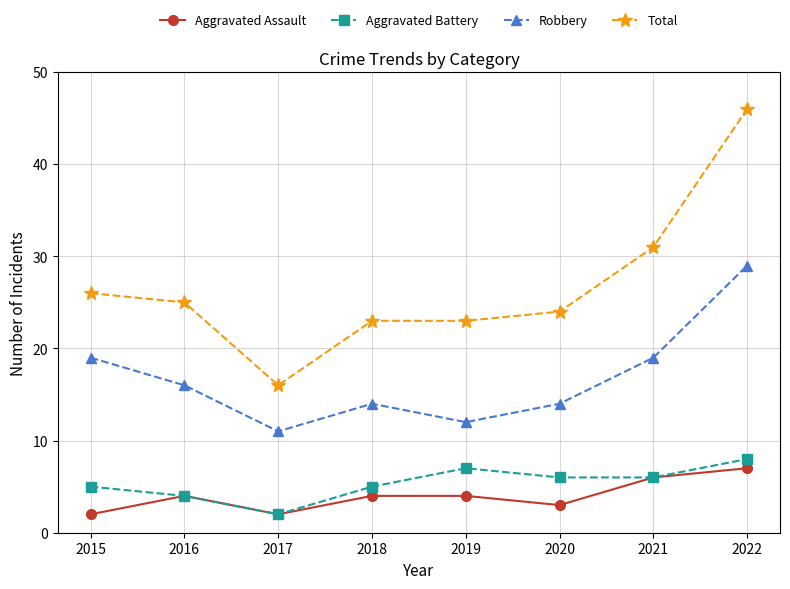

Where does the Robbery series first go above 16?

2015